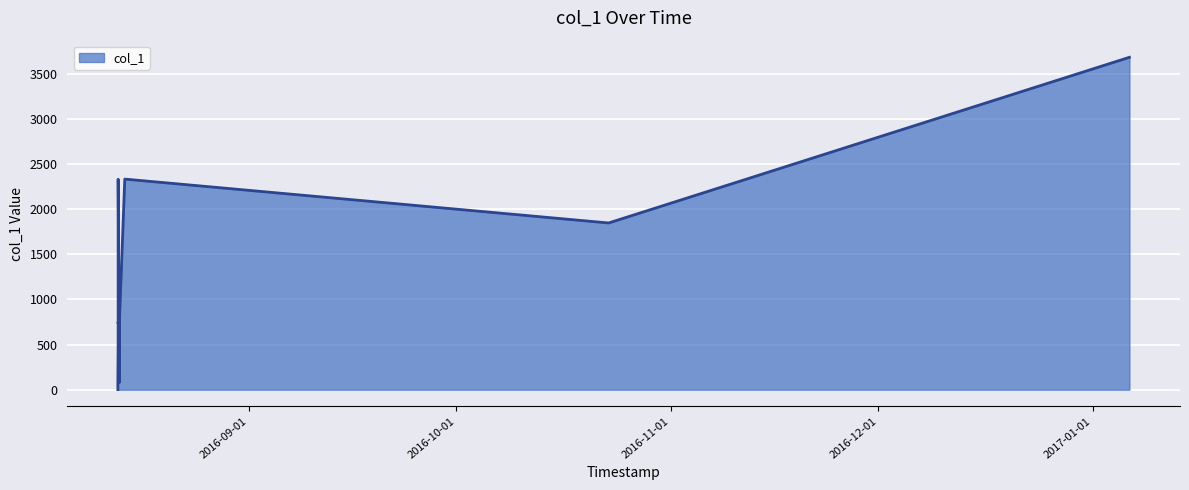

Does the chart display data point markers on the line(s)?

No